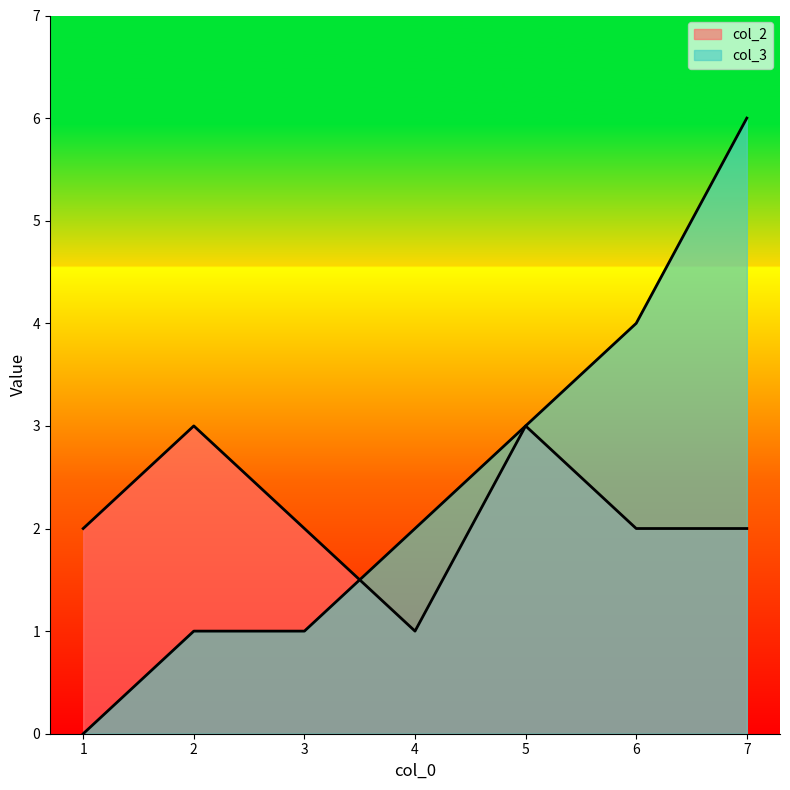

What are all the series names shown in the legend?

col_2, col_3